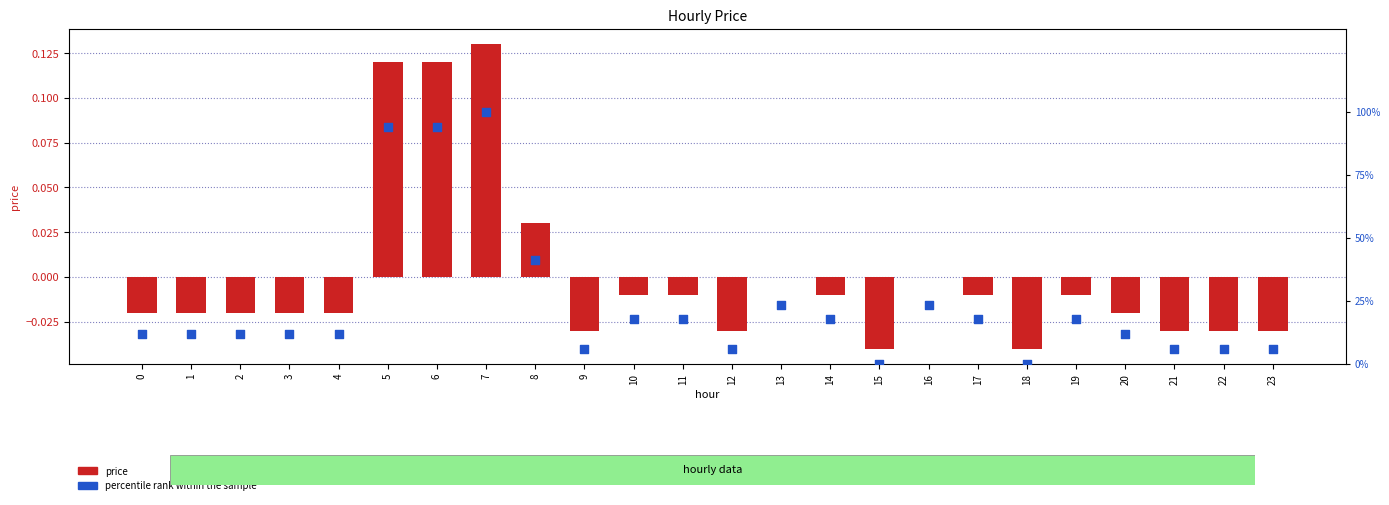

Which series contains the lowest Y value?

price